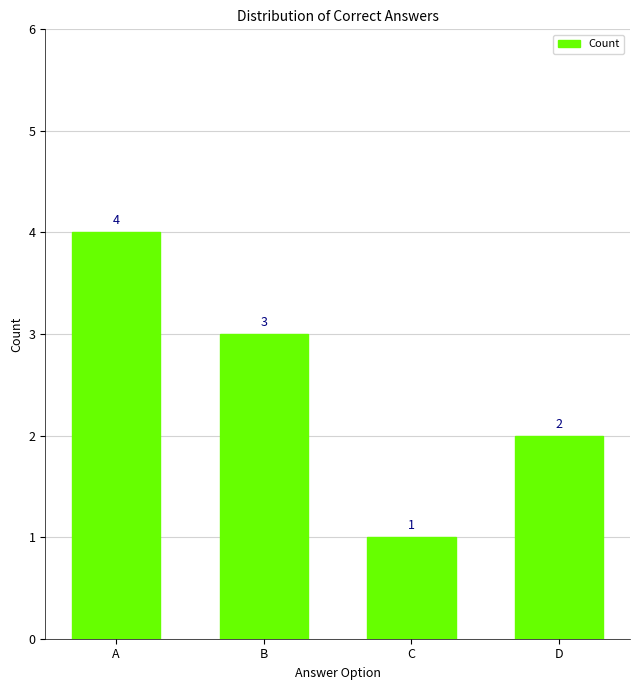

Reading left to right, extract all data points from this chart.

4	3	1	2